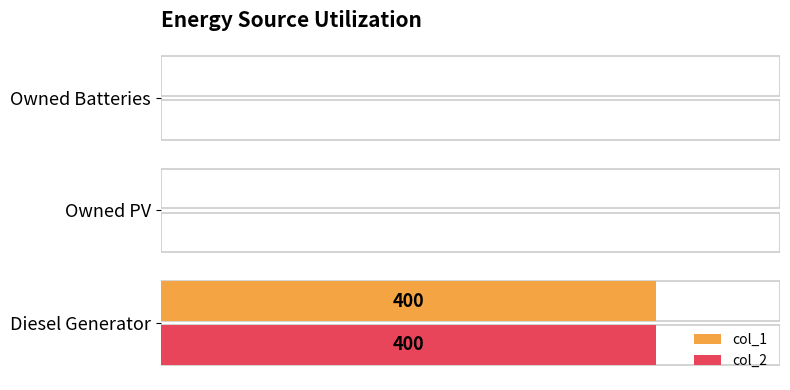

The value of col_2 at Owned Batteries is 0. True or false?

True